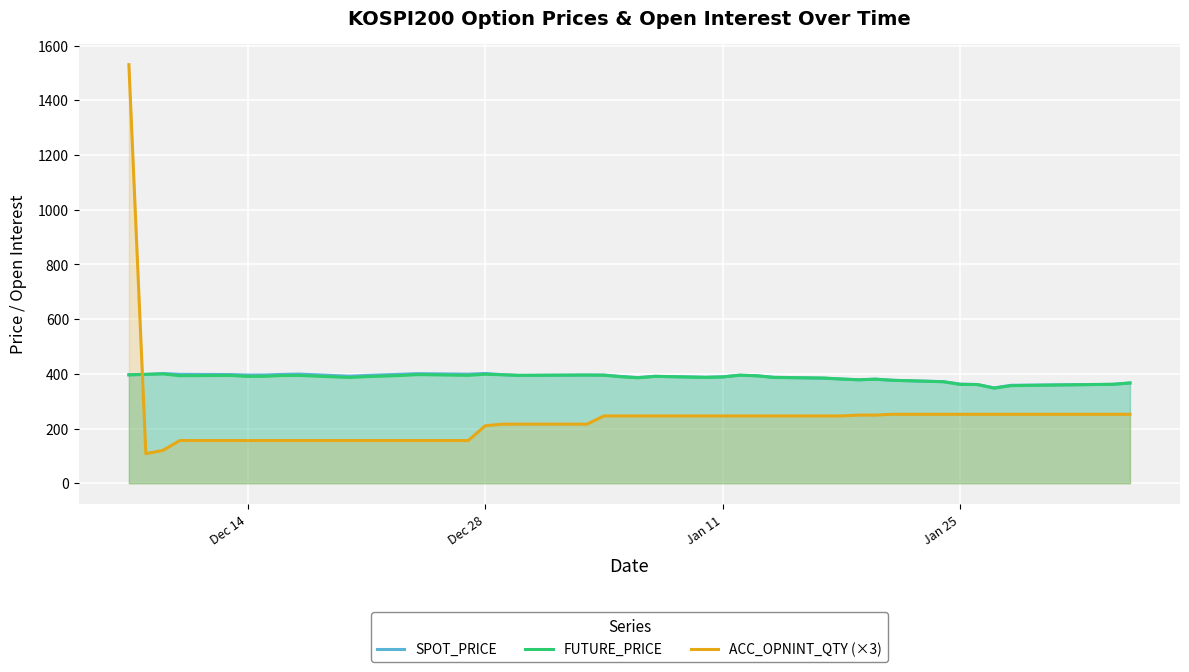

True or false: SPOT_PRICE and ACC_OPNINT_QTY (×3) intersect in this chart.

True